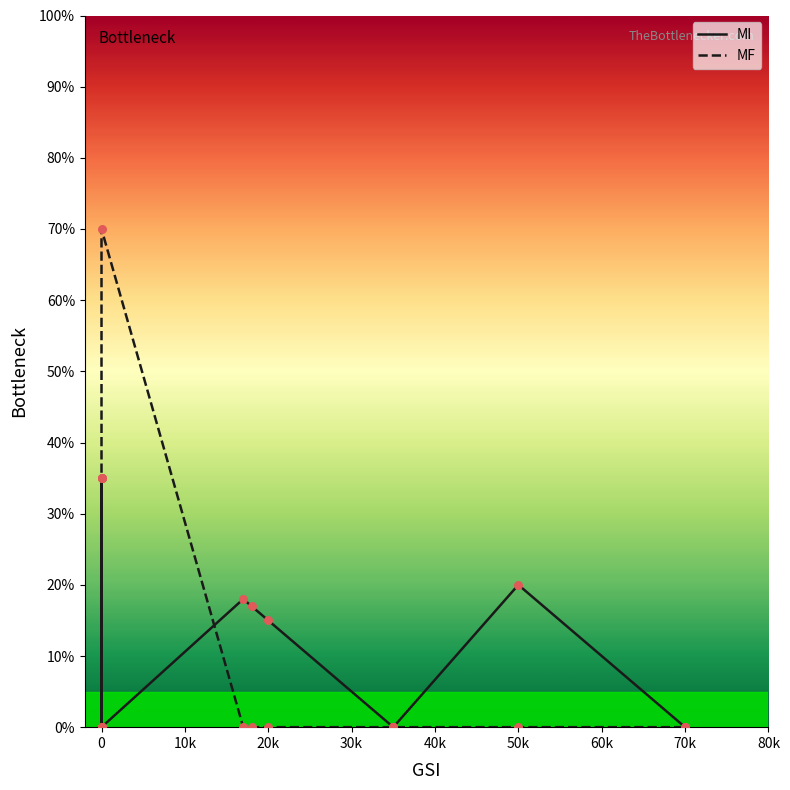

Which series reaches the minimum Y coordinate?

MI